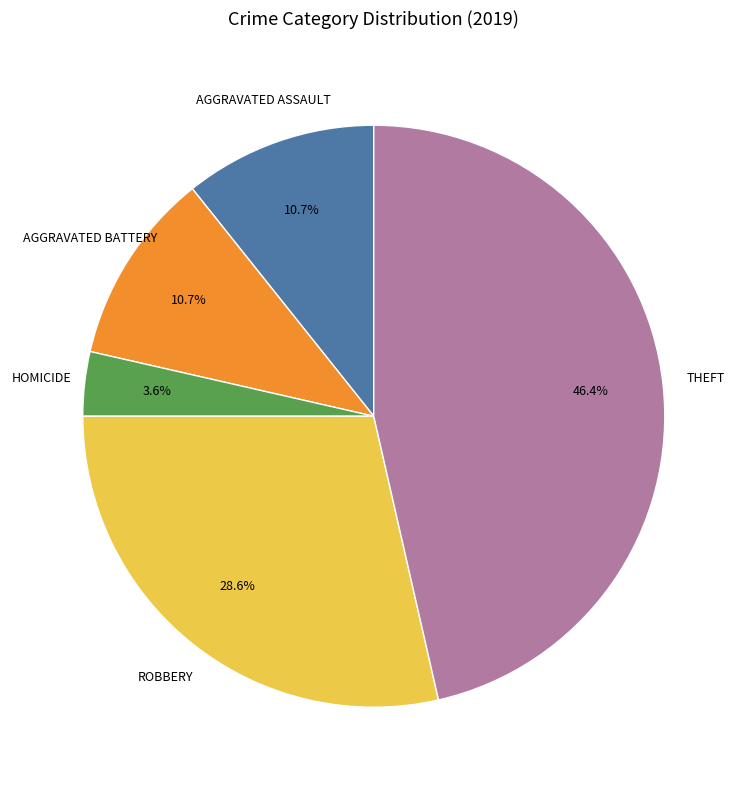

How many slices are in this pie chart?

5